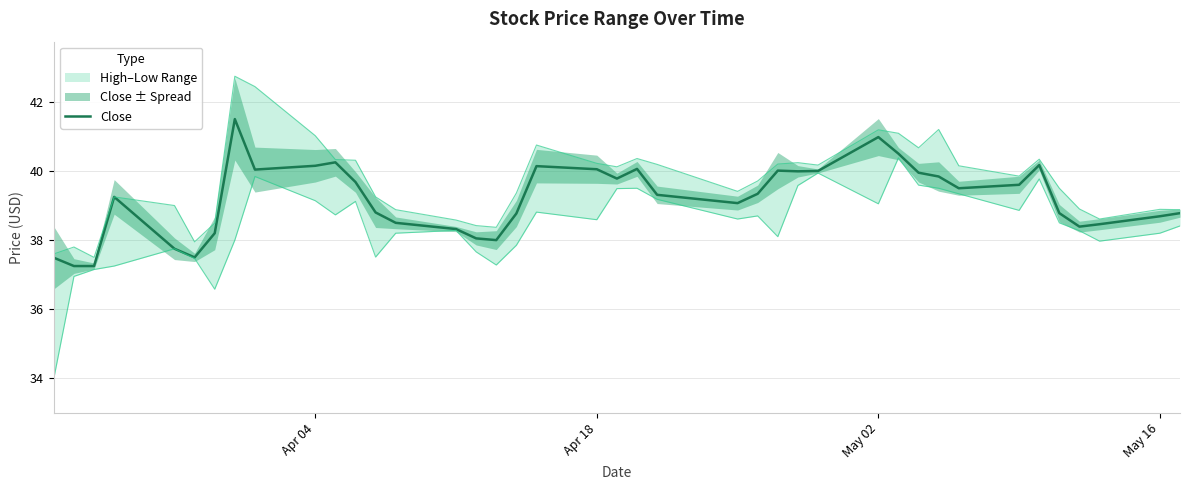

What is the highest value of the Close series?

41.5